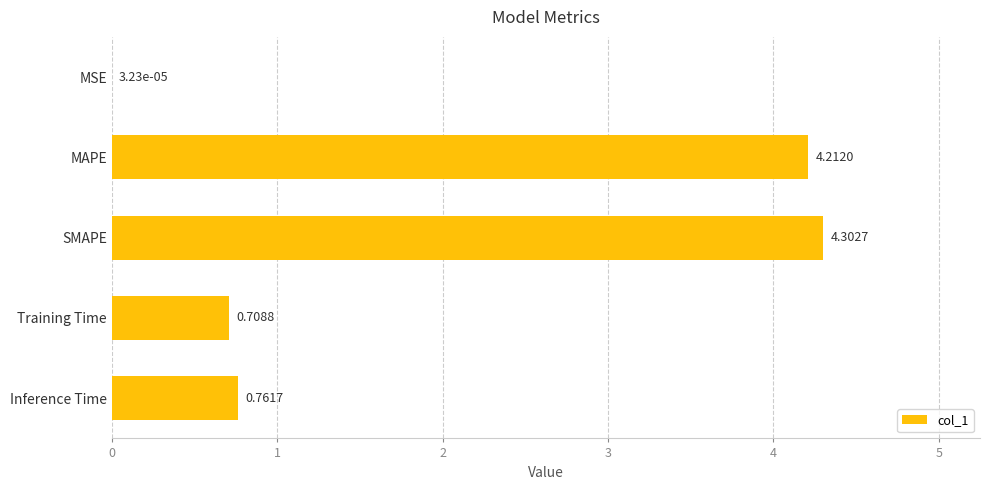

Which has a higher value, MAPE or Training Time?

MAPE